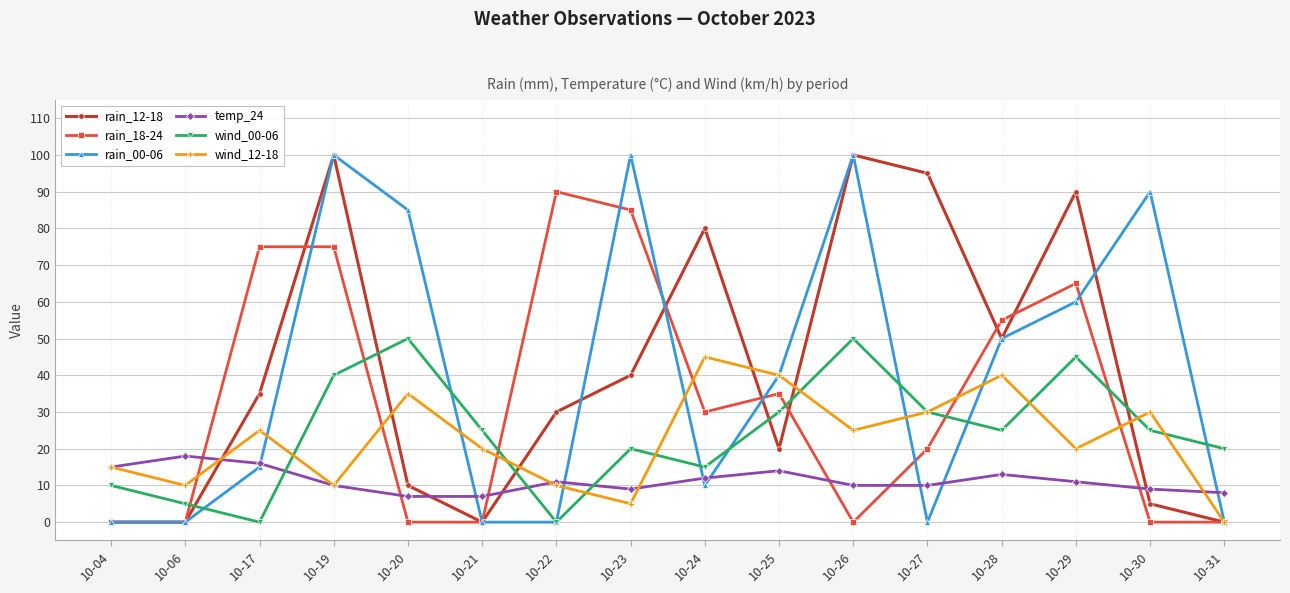

True or false: wind_12-18 has more than 2 points higher than both neighbors.

True